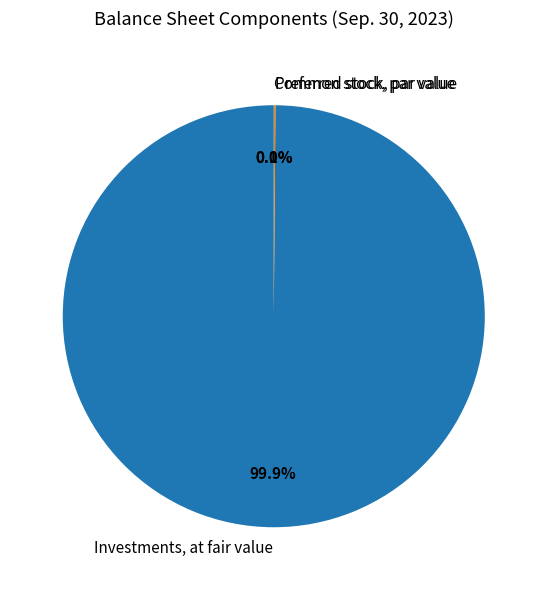

How much of the chart is everything except Investments, at fair value?

0.1%